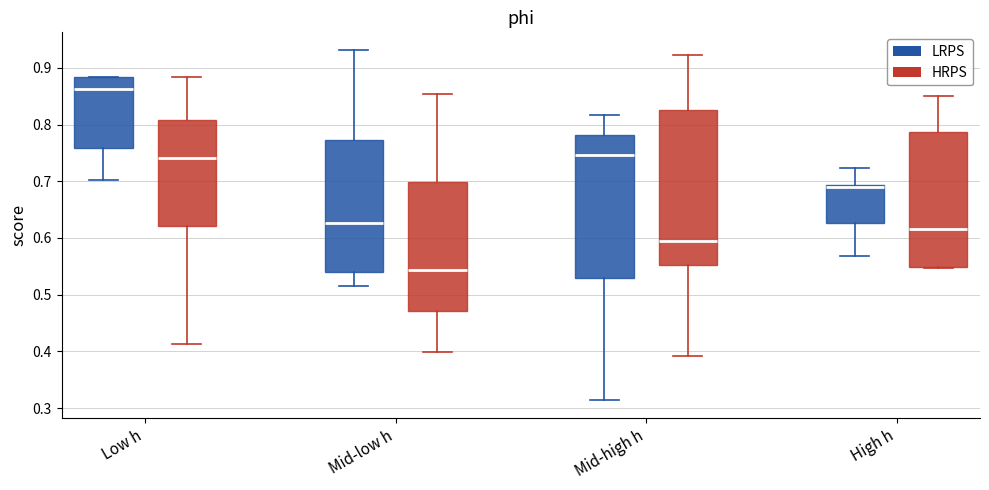

Comparing the boxes themselves (not the whiskers), which one is the tallest?

Mid-high h (HRPS)